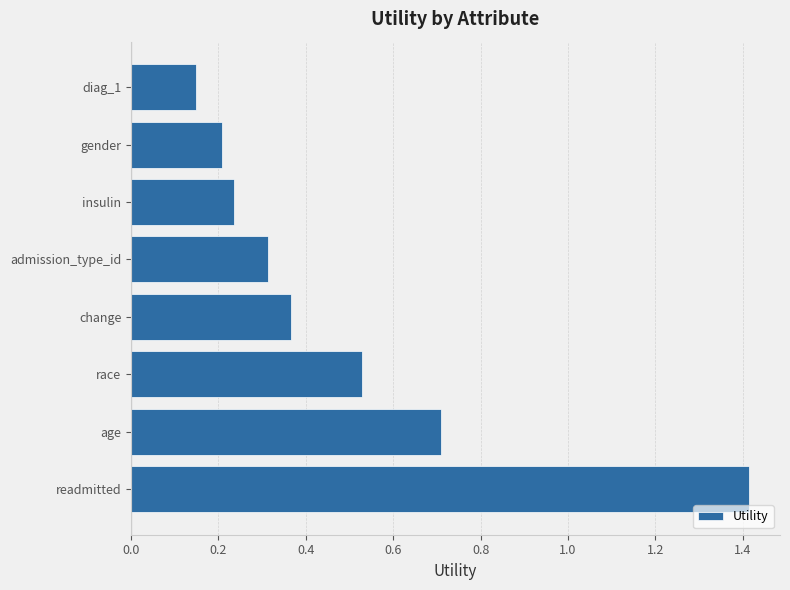

Which label corresponds to the largest value in the chart?

readmitted